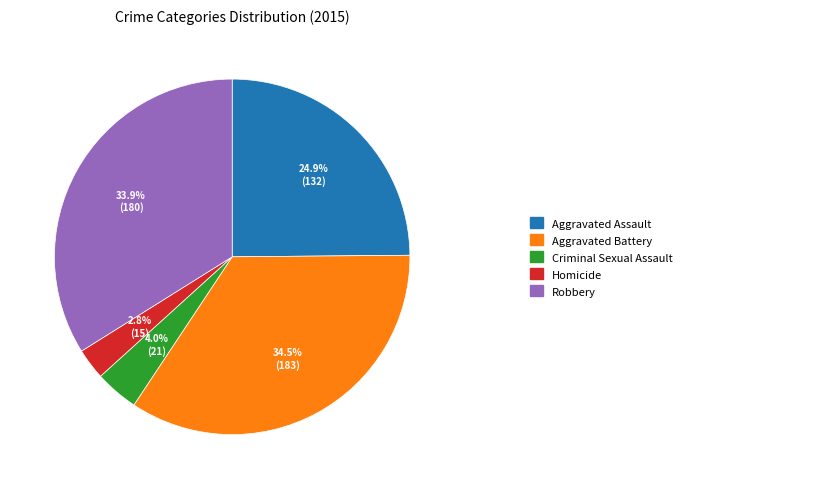

Is there a majority slice in this chart?

No